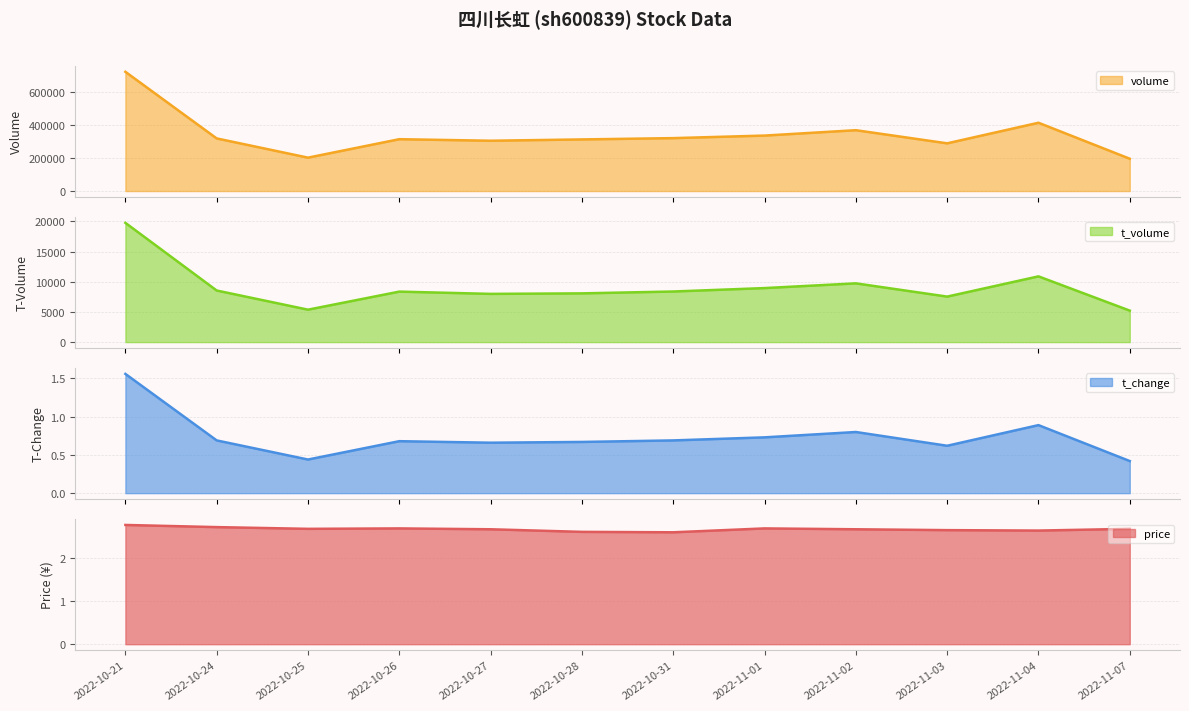

True or false: t_change_line and price_line cross at least once.

False